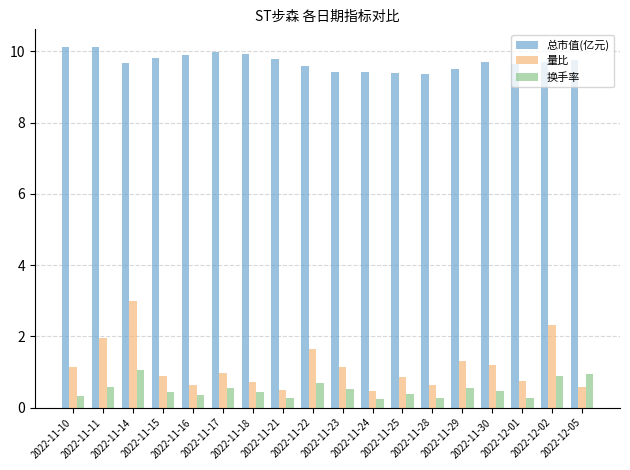

Is the value of 量比 at 2022-11-25 greater than the value of 总市值(亿元) at 2022-11-28?

No